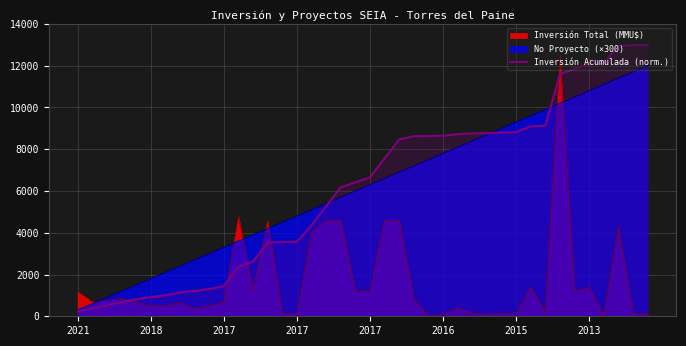

Reading right to left, what are all the values shown in this chart?

13000.0	12976.3	12952.7	12113.6	12111.3	11836.8	11600.1	9134.1	9094.4	8818.2	8800.5	8770.9	8753.1	8723.5	8644.6	8631.8	8622.9	8465.1	7557.6	6650.1	6413.4	6176.7	5269.2	4361.7	3572.6	3556.8	3527.2	2619.7	2383.0	1436.0	1307.4	1210.5	1139.7	1011.1	914.2	817.3	688.7	521.0	373.1	235.0